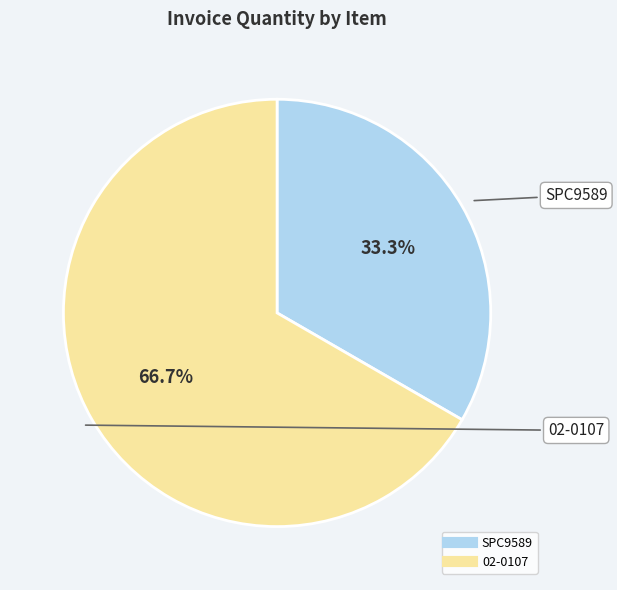

True or false: SPC9589 accounts for 27% of the total.

False